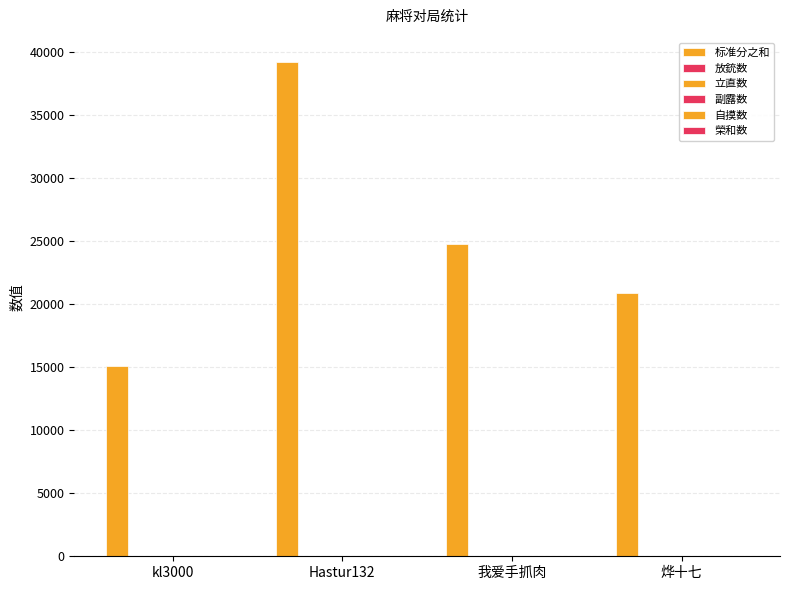

What is the total value across all series at kl3000?

15115